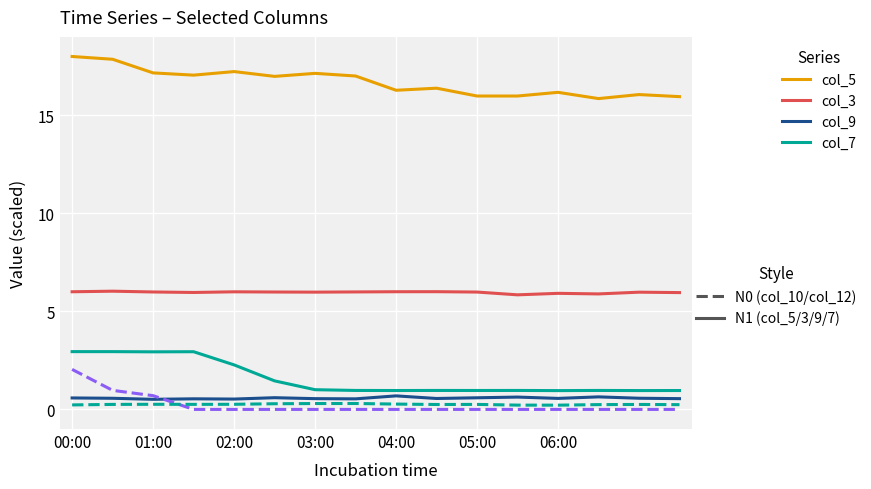

What is the greatest value displayed?

18.0